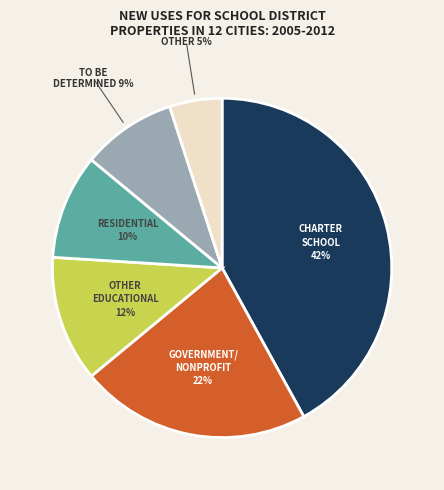

To the nearest percent, what is the difference between the largest and smallest slice percentages?

37%